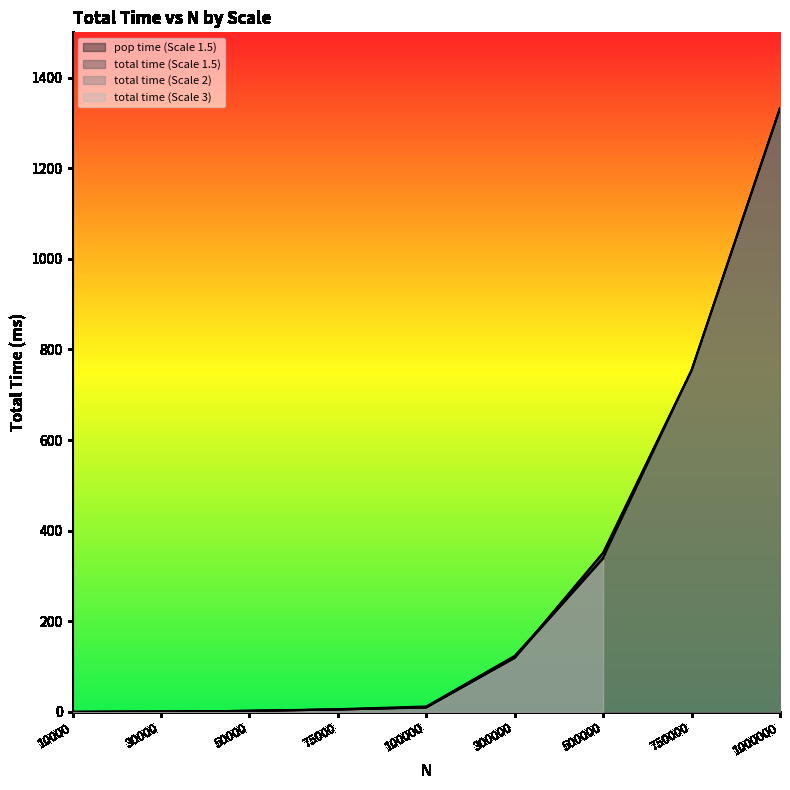

What is the difference between the second highest and second lowest values in the pop time (Scale 1.5) series?

753.2